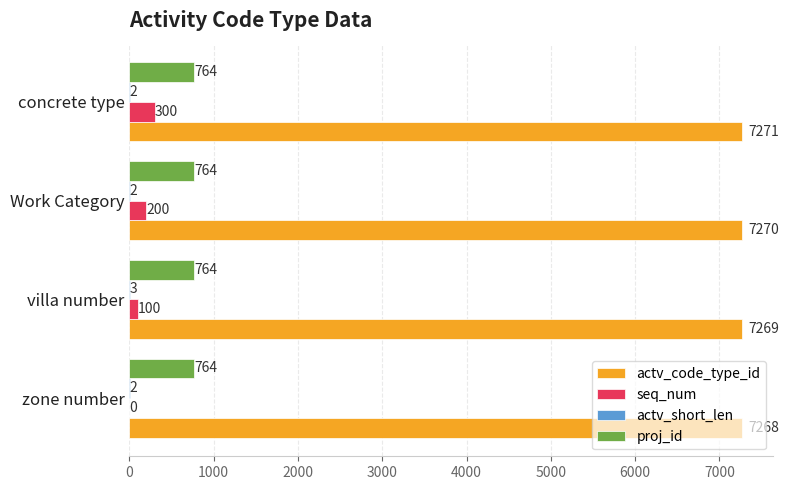

What is the approximate value of actv_code_type_id at Work Category?

7270